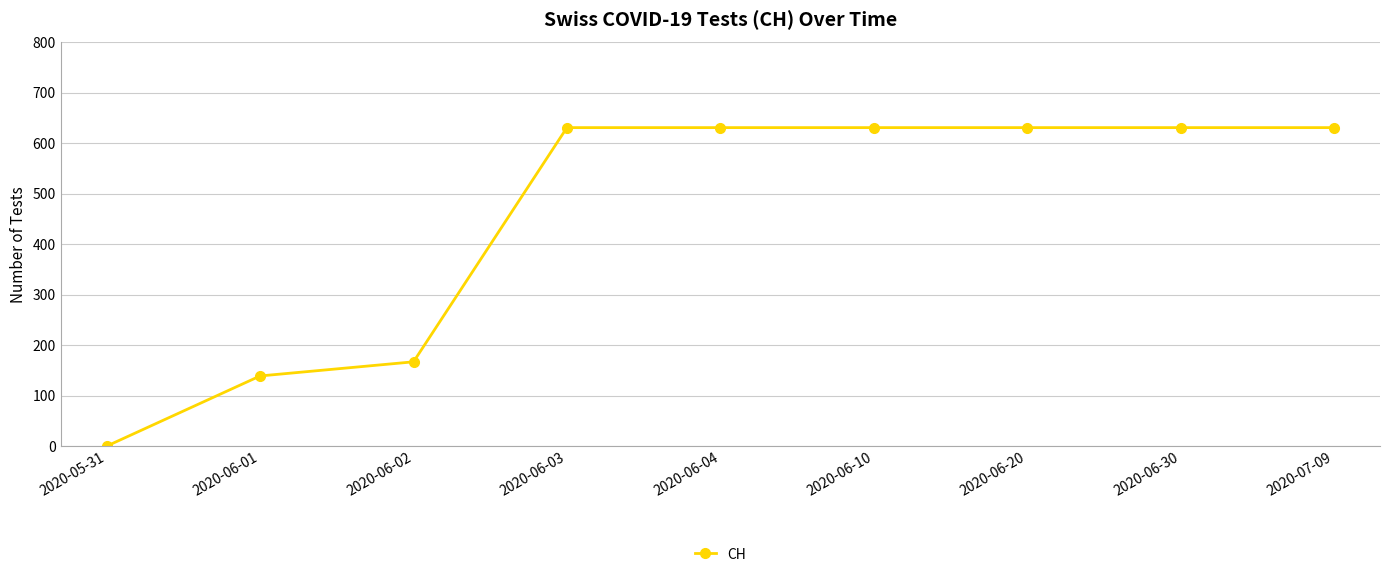

Does the chart display data point markers on the line(s)?

Yes